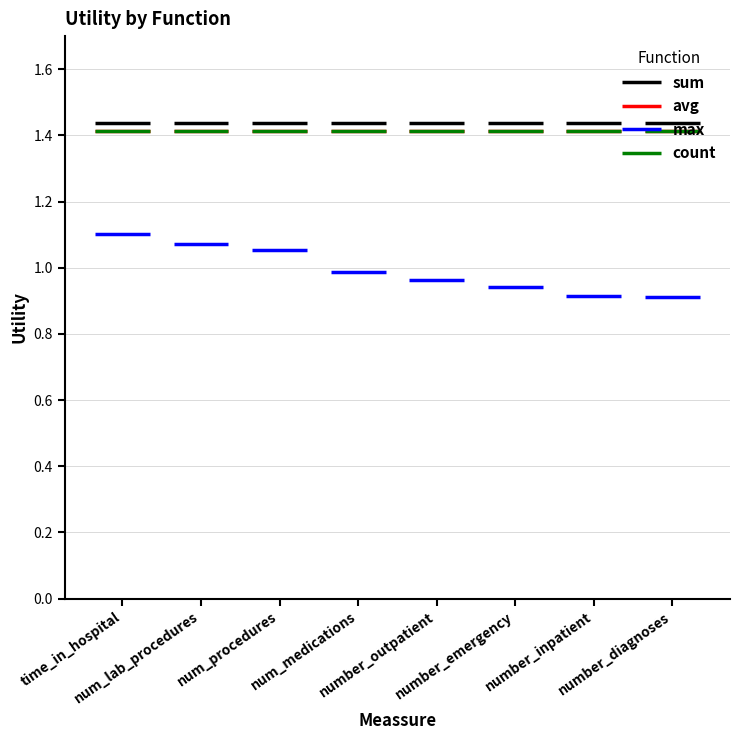

What is the label of the 2nd point from the left?

num_lab_procedures